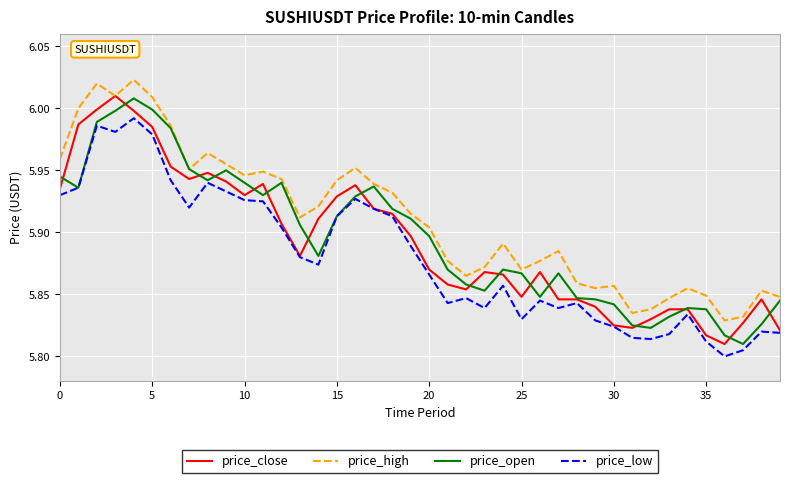

Which series has the largest total across all categories?

price_high